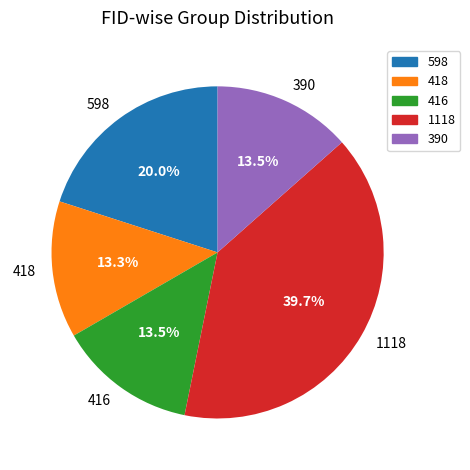

The 418 slice represents 19% of the pie. True or false?

False